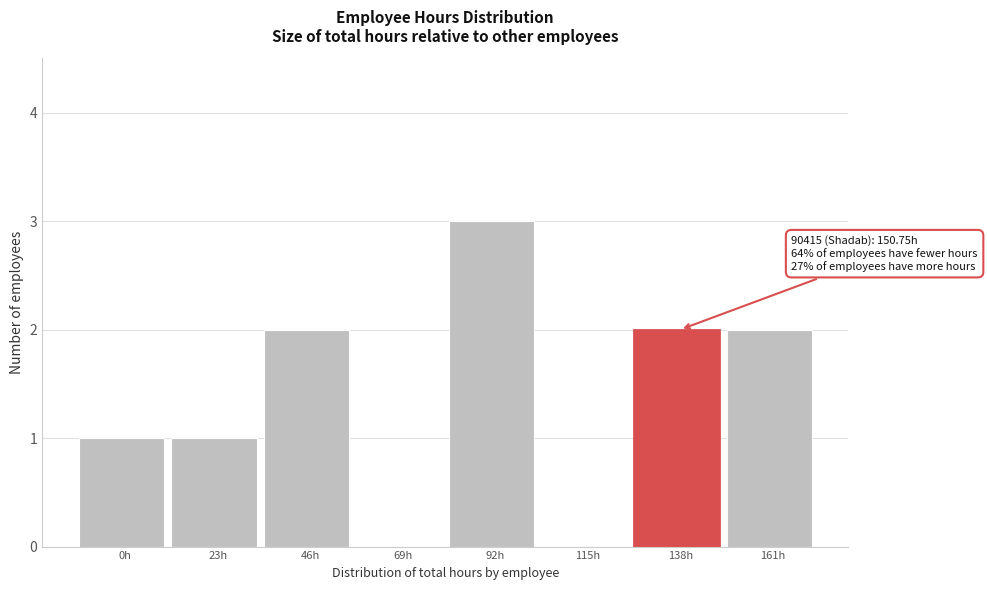

Reading left to right, transcribe all the data shown in this chart.

0h=1	23h=1	46h=2	69h=0	92h=3	115h=0	138h=2	161h=2